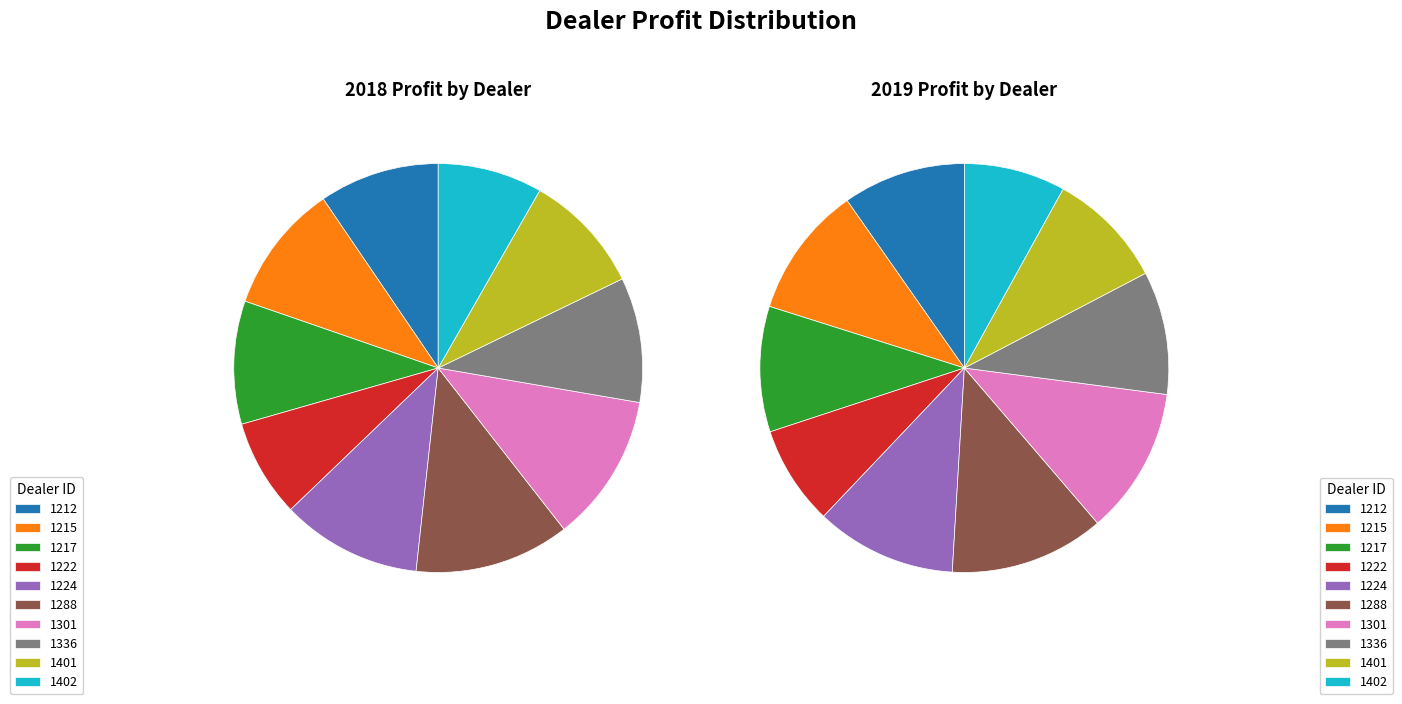

To the nearest percent, what portion does 5 represent?

12%